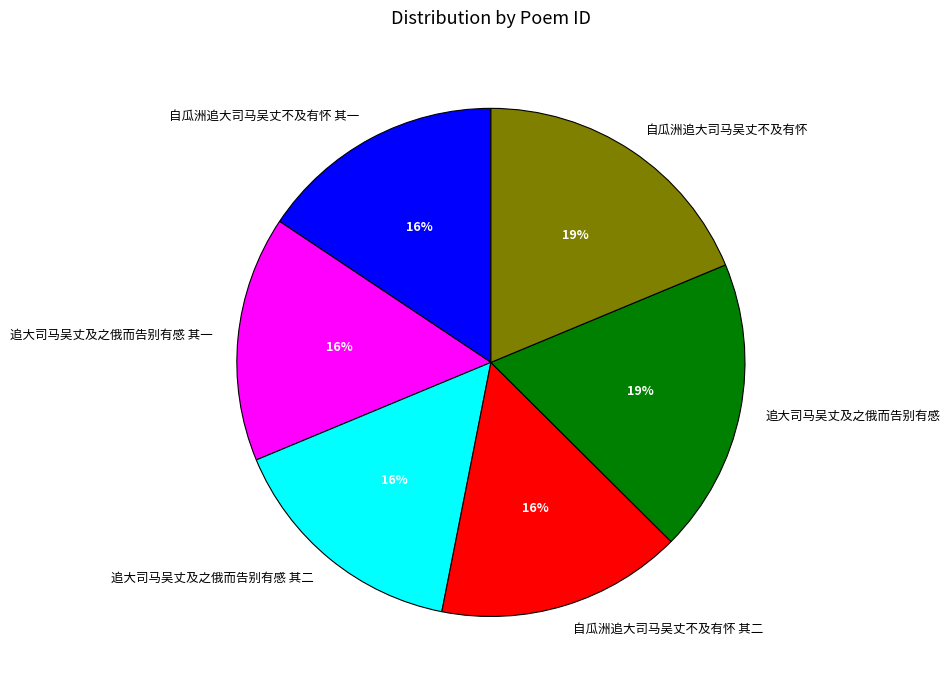

Do 追大司马吴丈及之俄而告别有感 其二 and 自瓜洲追大司马吴丈不及有怀 其一 together represent more than half of the pie?

No